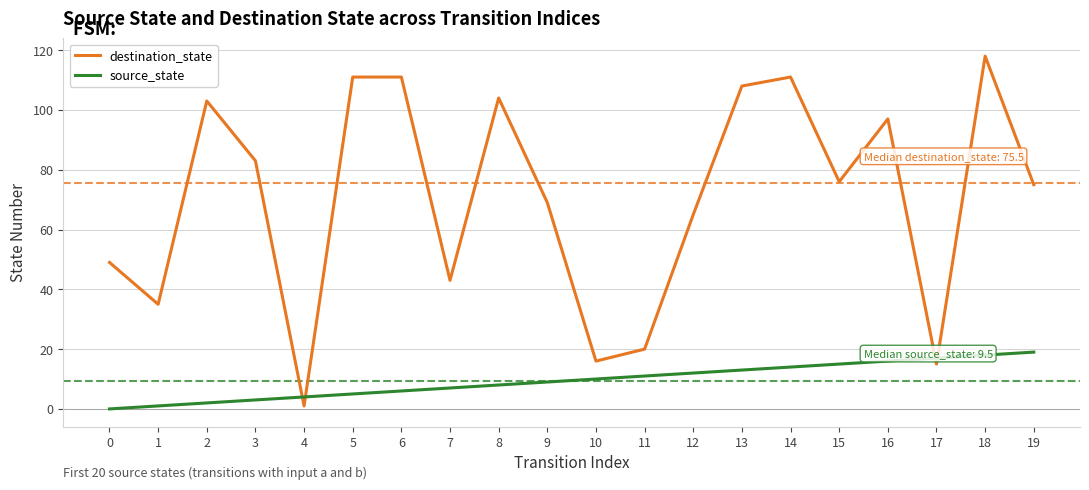

How many intersections are there between source_state and destination_state?

4